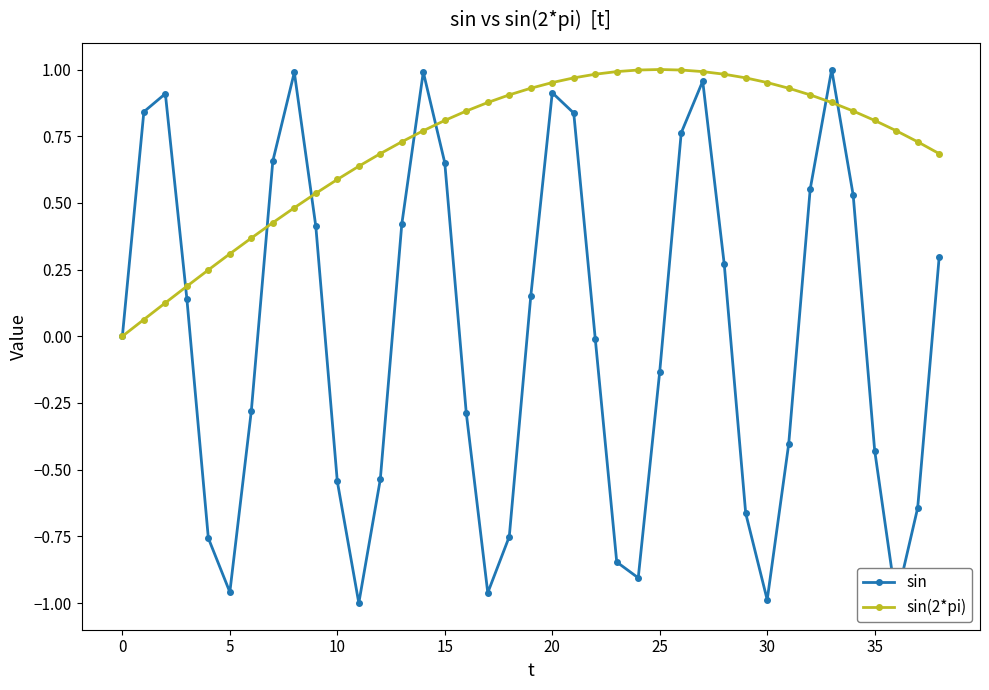

Which series has the largest range (max minus min)?

sin